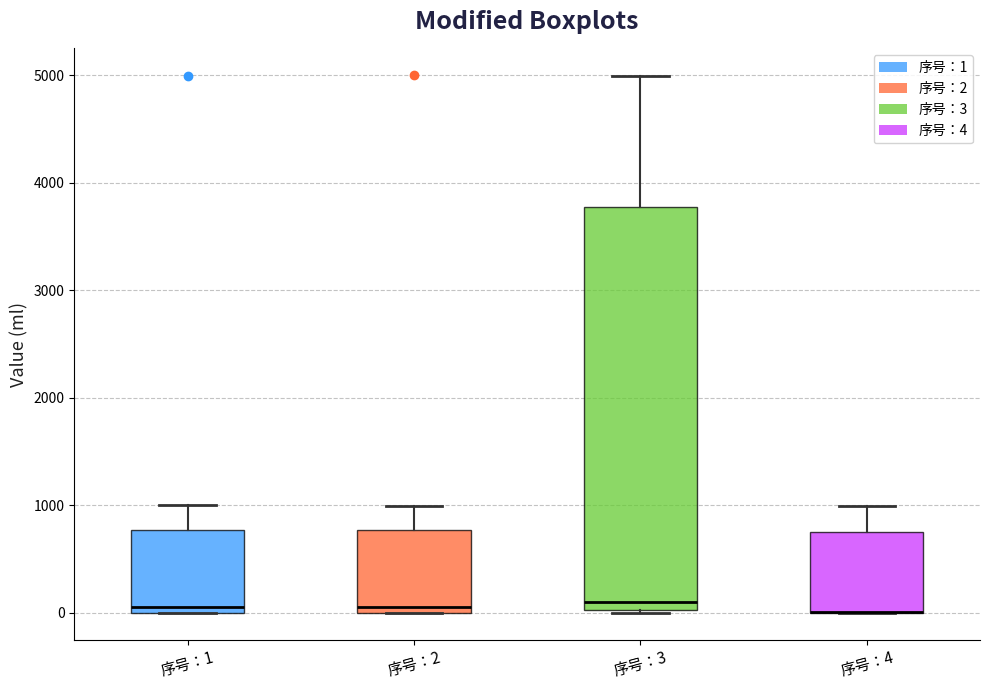

Reading left to right, transcribe this box plot: for each box, give where its median line is, the range the box spans, and where its two whiskers end, as read against the y-axis. The values are not printed on the chart, so give them approximately, as read against the axis.

序号：1: median 100, box 0 to 800, whiskers 0 to 1000
序号：2: median 100, box 0 to 800, whiskers 0 to 1000
序号：3: median 100, box 0 to 3800, whiskers 0 to 5000
序号：4: median 0 (drawn on the box's lower edge), box 0 to 800, whiskers 0 to 1000